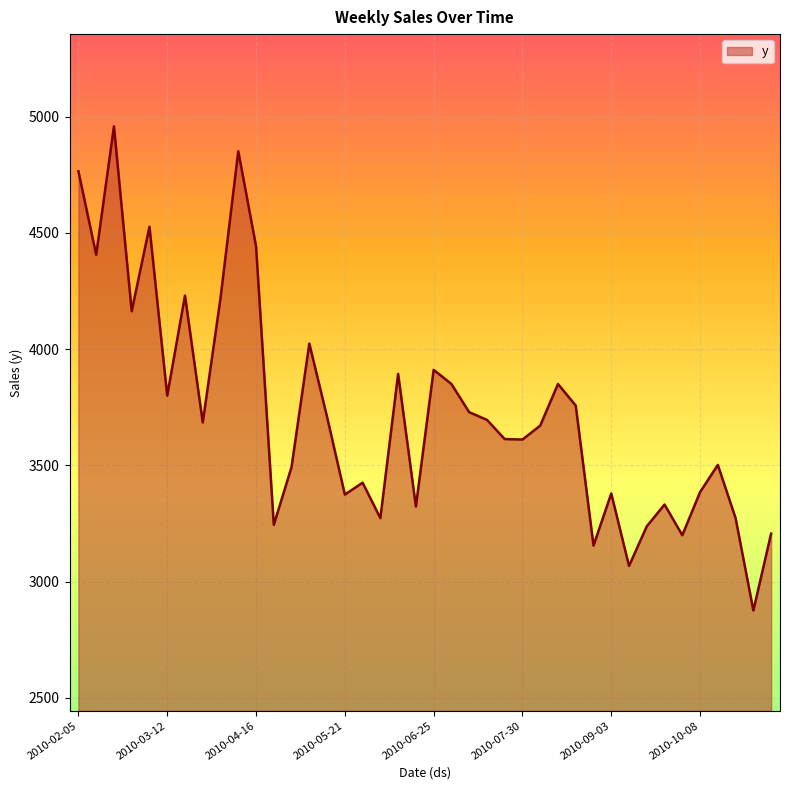

How many series are shown in this chart?

1